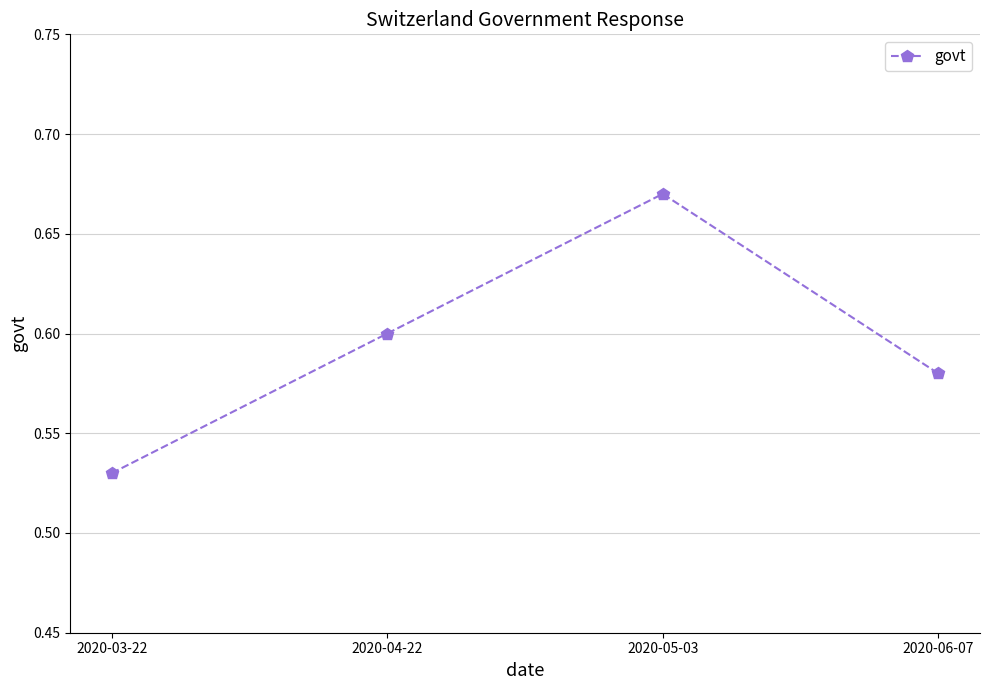

What is the label of the 3rd point from the left?

2020-05-03